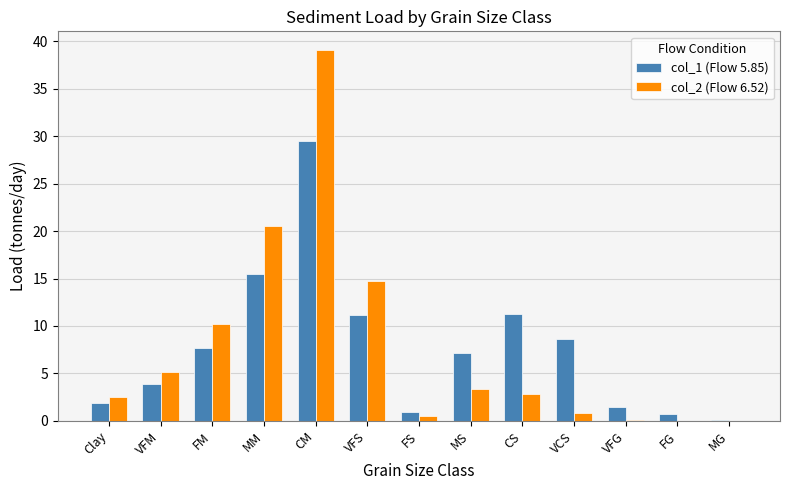

What is the sum of the col_2 (Flow 6.52) values at MM and CM?

59.6